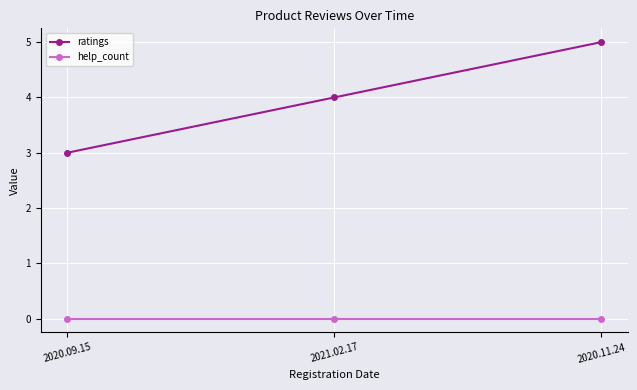

True or false: ratings has a value of 5 at 2020.11.24.

True